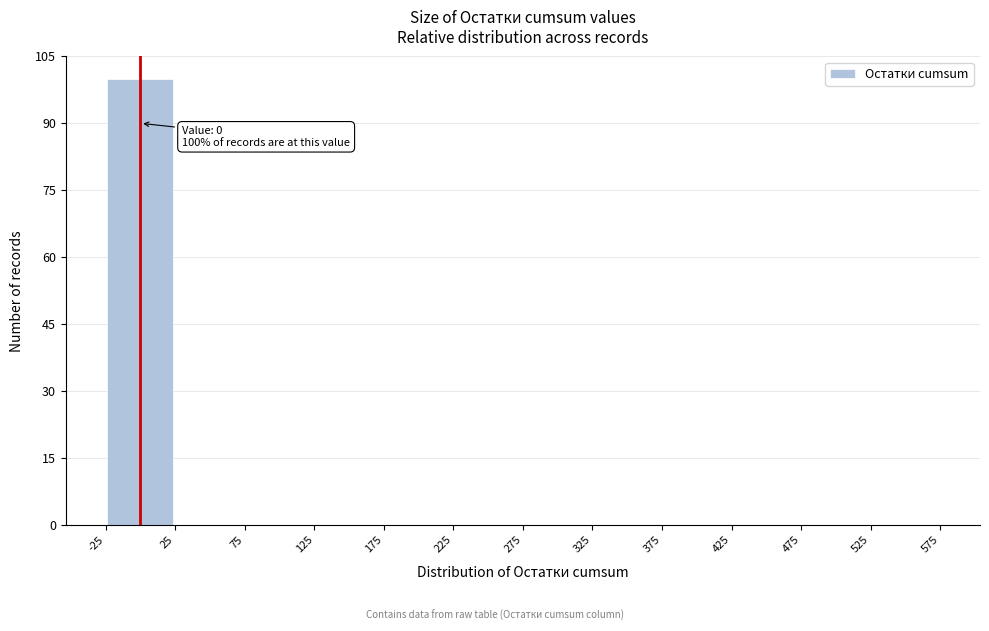

Which range on the x-axis has the tallest bar?

-25 to 25